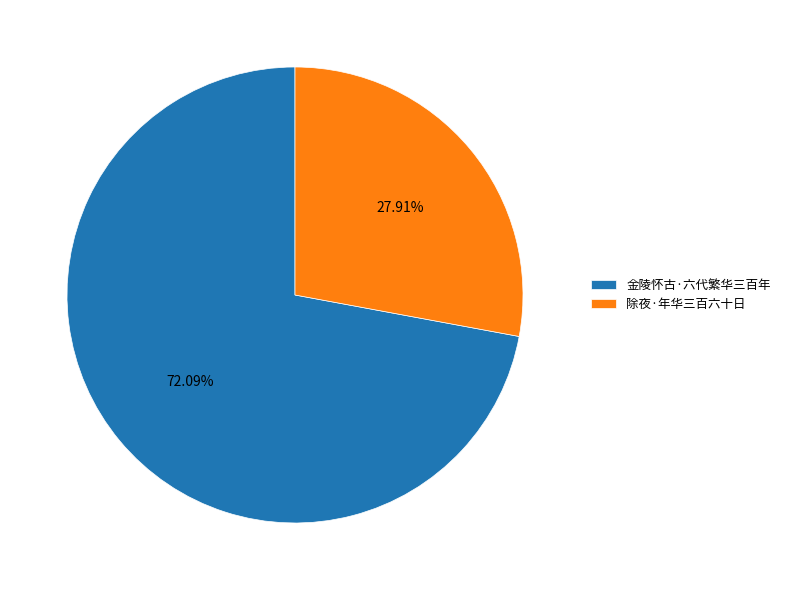

What is the total percentage of 金陵怀古·六代繁华三百年 and 除夜·年华三百六十日?

100.0%